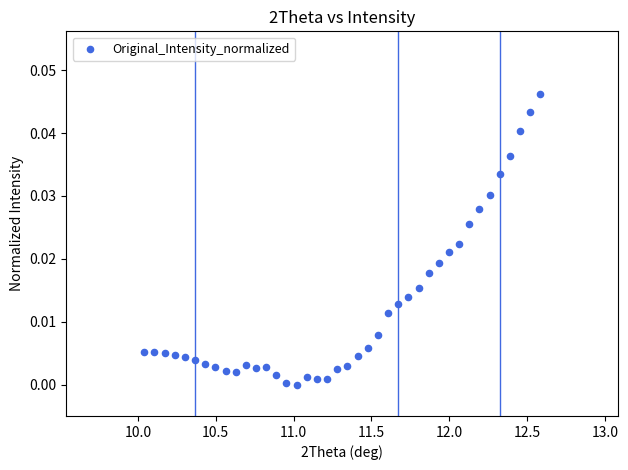

How many data points are displayed?

40